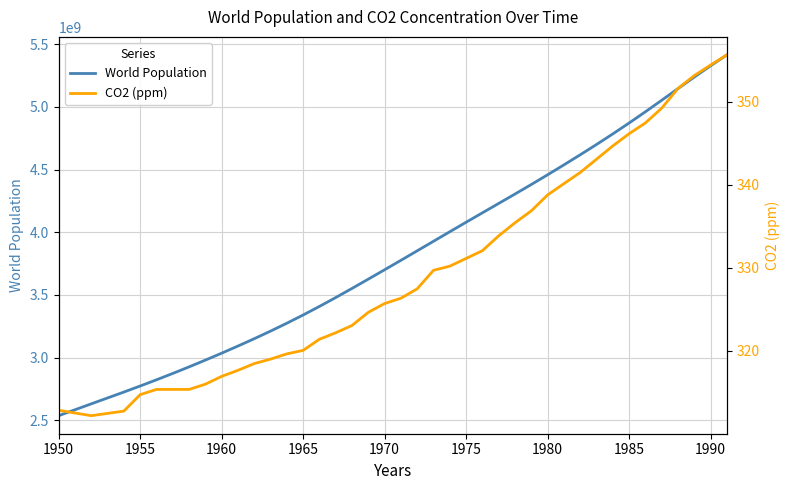

Does the chart display data point markers on the line(s)?

No